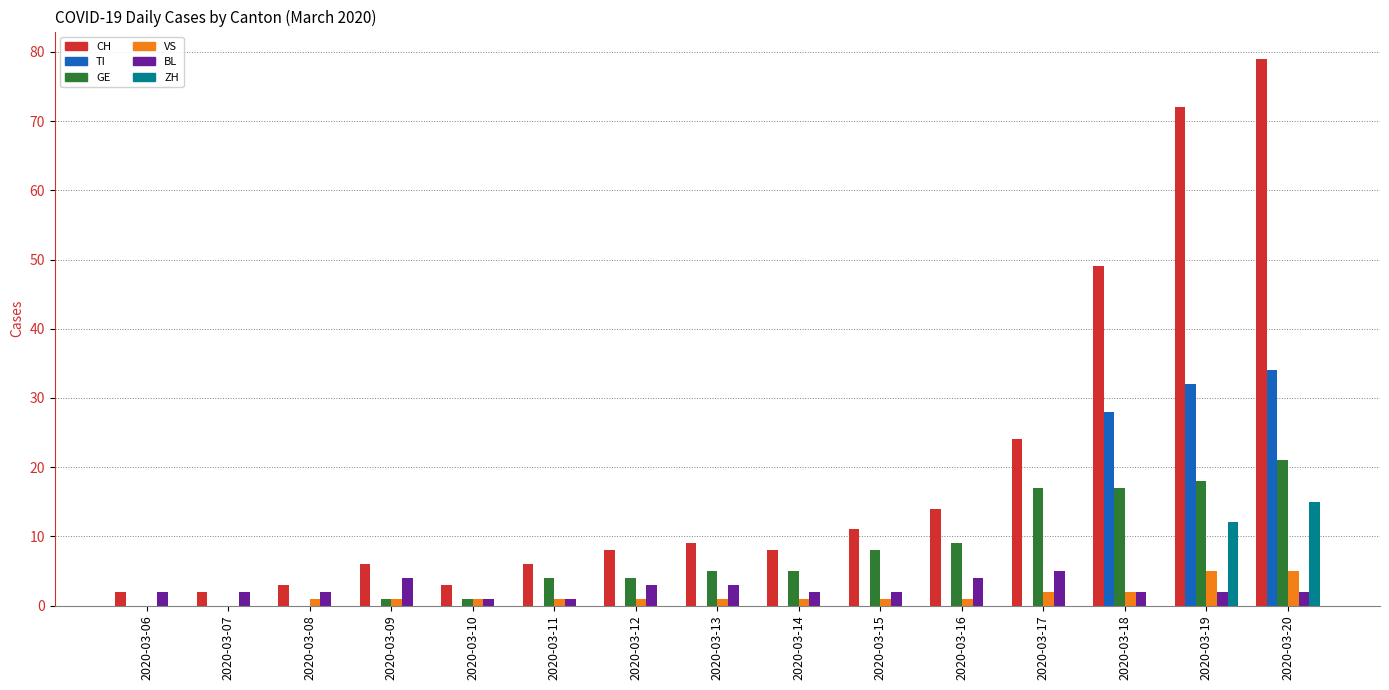

What is the greatest value displayed?

79